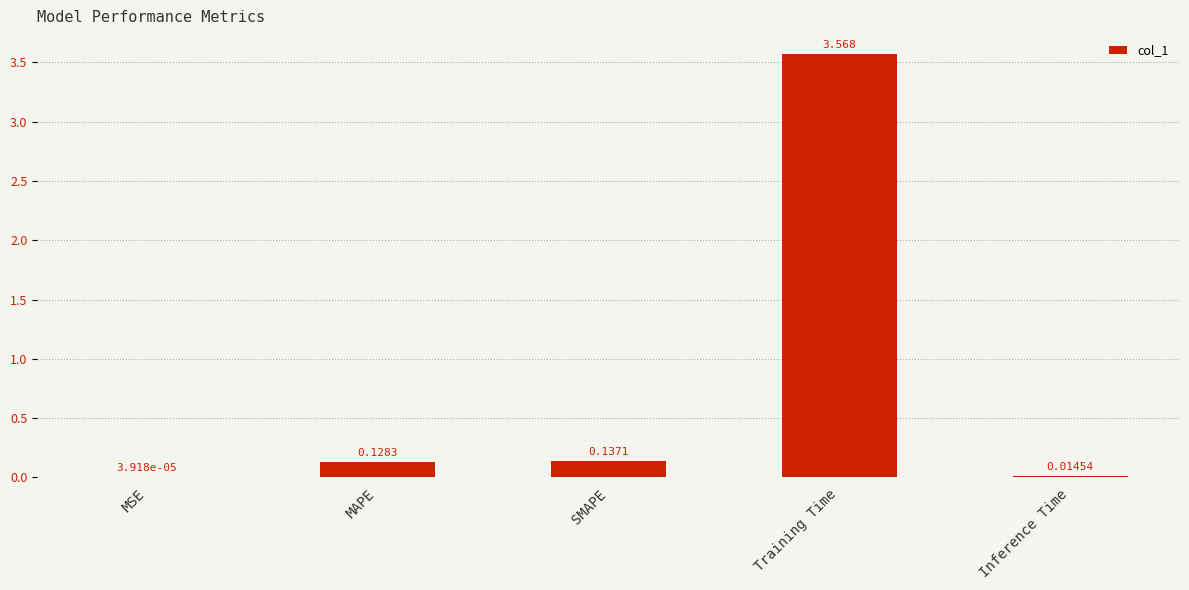

At which label is the value closest to 1?

SMAPE